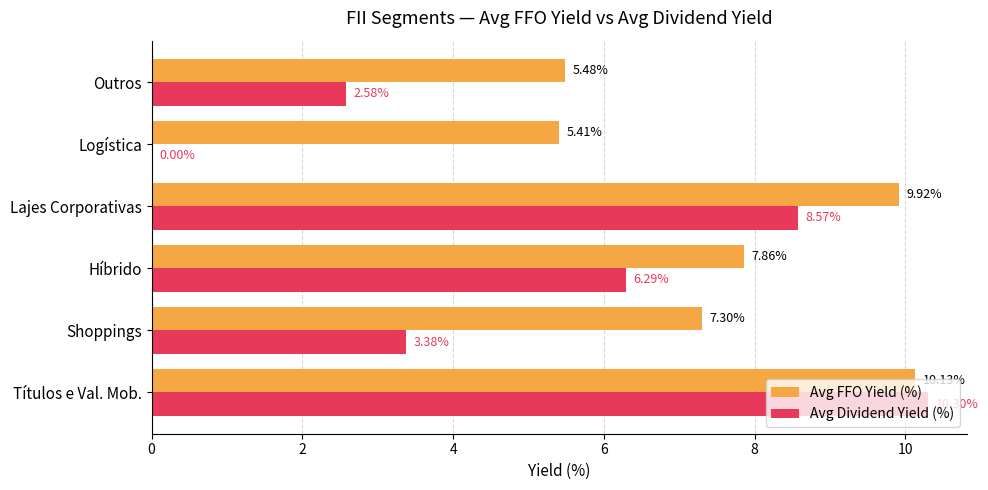

What is the sum of all Avg FFO Yield (%) values?

46.1